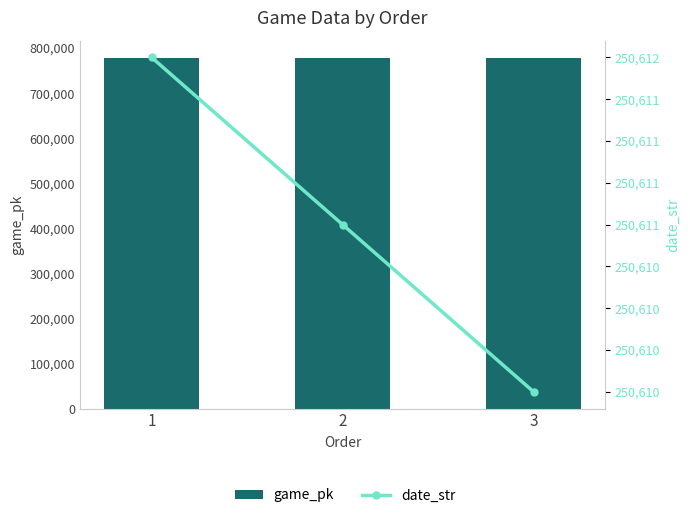

Reading right to left, list all the values displayed in this chart.

game_pk: 3=777570	2=777555	1=777544
date_str: 3=250610	2=250611	1=250612